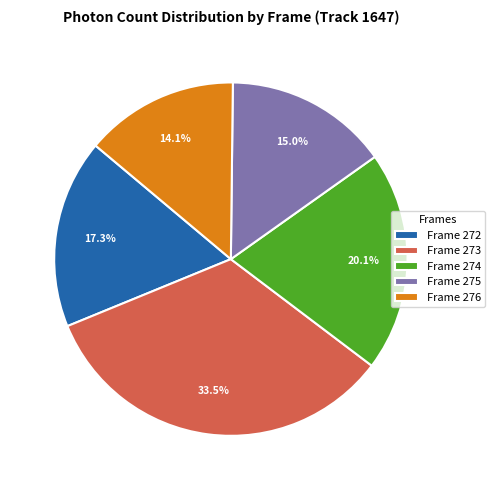

What portion of the pie excludes Frame 273?

66.5%